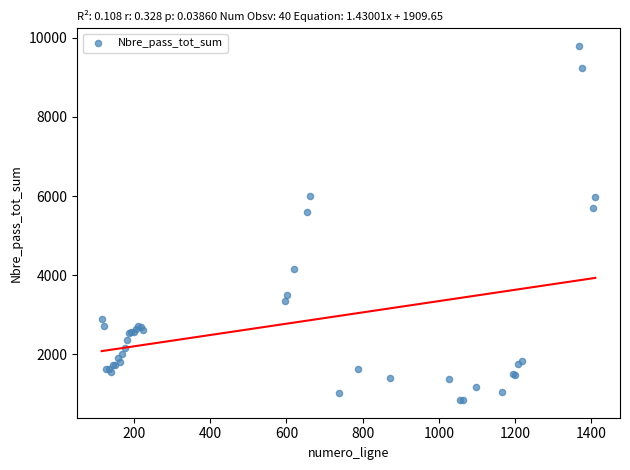

What Y value in the scatter plot is closest to 5316?

5590